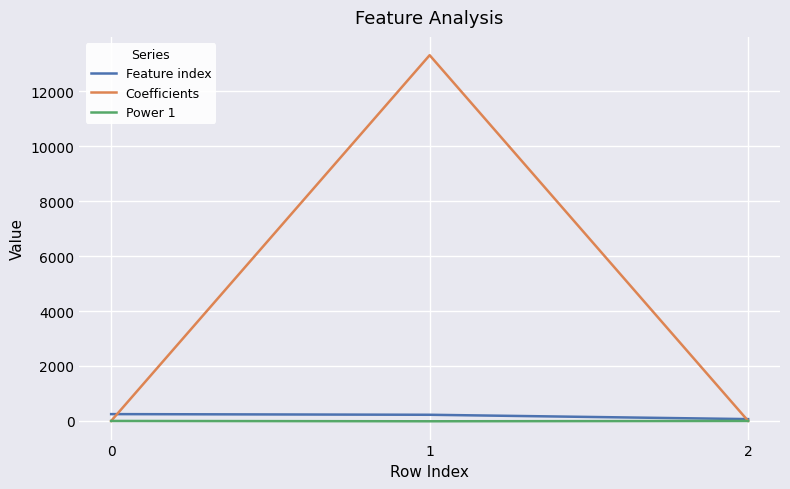

What is the minimum value for Coefficients?

-0.3